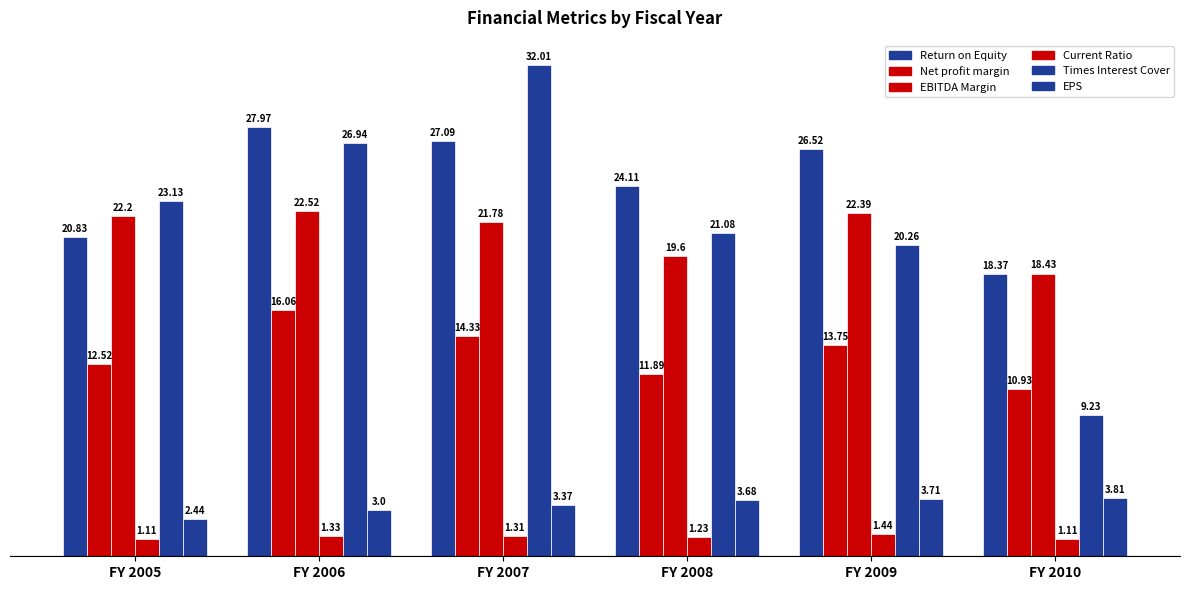

What is the value of the Times Interest Cover bar at the 2nd from the left?

26.9